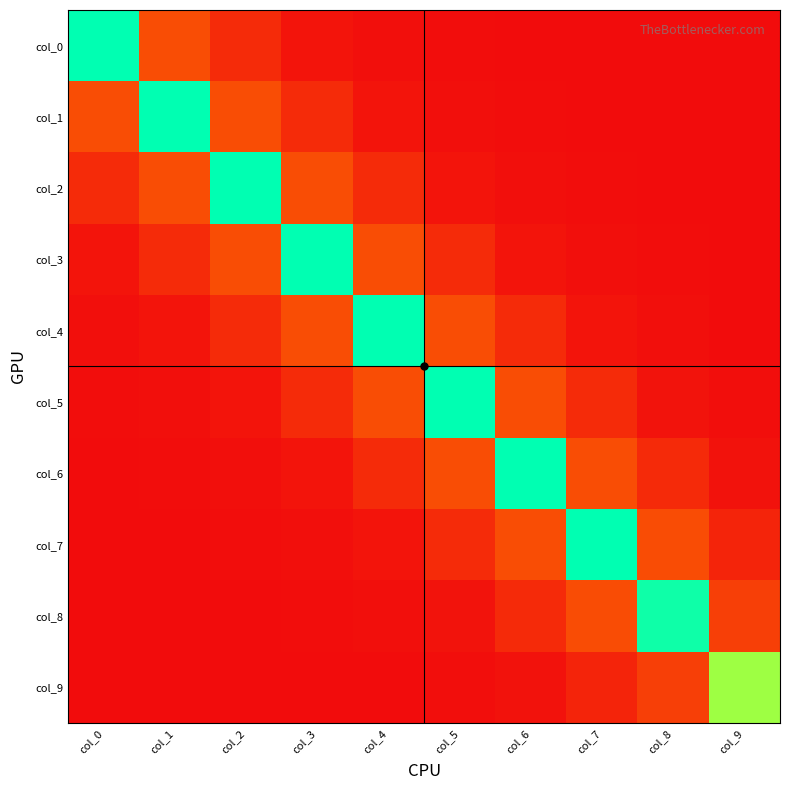

At how many categories does at least one series exceed 0?

10